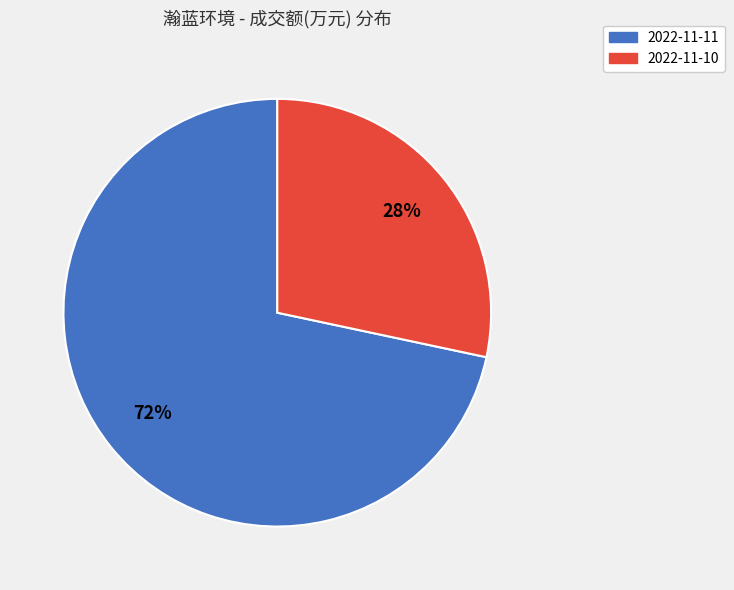

The 2022-11-11 slice represents 72% of the pie. True or false?

True